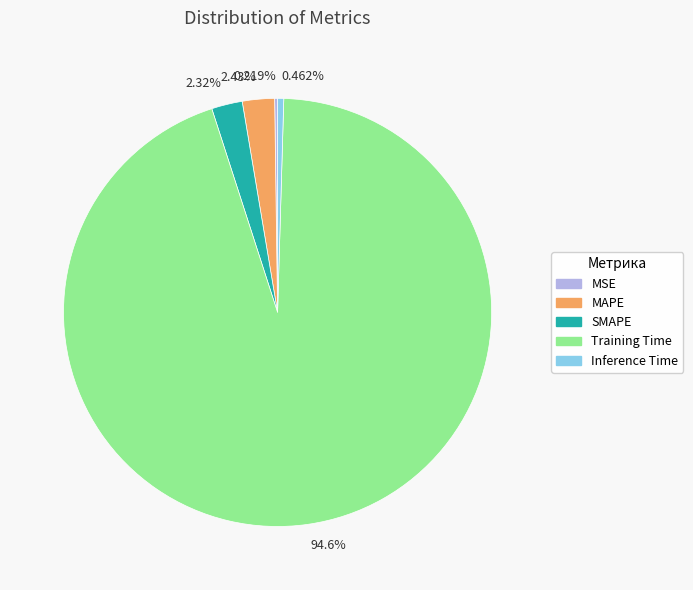

Does Training Time account for over 50% of the chart?

Yes